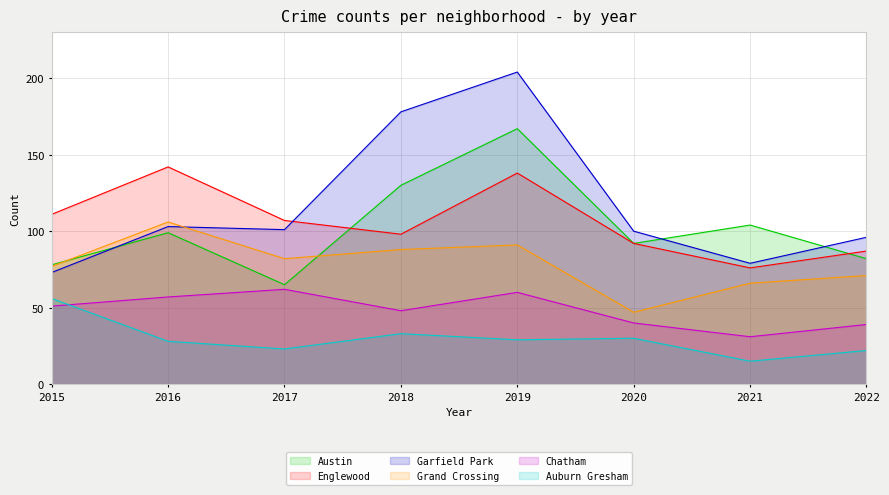

Reading left to right, extract all data points from this chart.

Austin: 2015=78	2016=99	2017=65	2018=130	2019=167	2020=92	2021=104	2022=82
Englewood: 2015=111	2016=142	2017=107	2018=98	2019=138	2020=92	2021=76	2022=87
Garfield Park: 2015=73	2016=103	2017=101	2018=178	2019=204	2020=100	2021=79	2022=96
Grand Crossing: 2015=77	2016=106	2017=82	2018=88	2019=91	2020=47	2021=66	2022=71
Chatham: 2015=51	2016=57	2017=62	2018=48	2019=60	2020=40	2021=31	2022=39
Auburn Gresham: 2015=56	2016=28	2017=23	2018=33	2019=29	2020=30	2021=15	2022=22